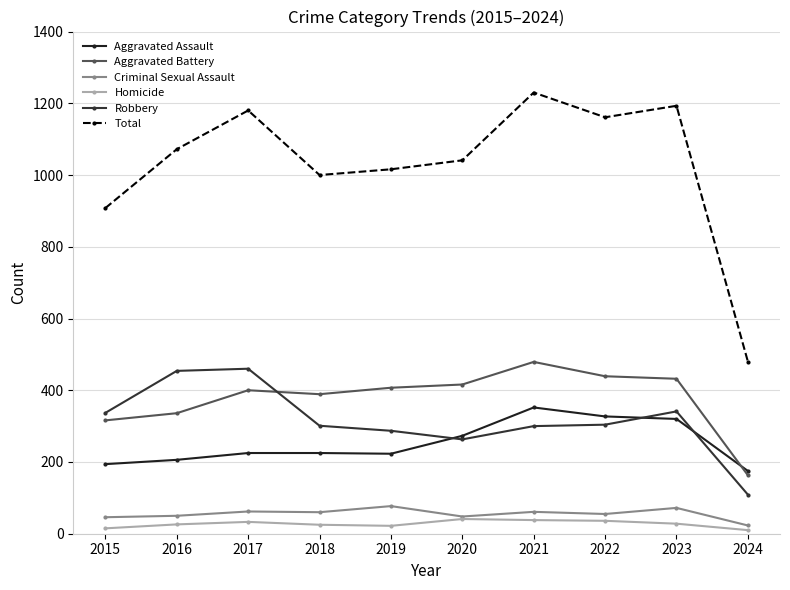

How many data points does each series have?

10